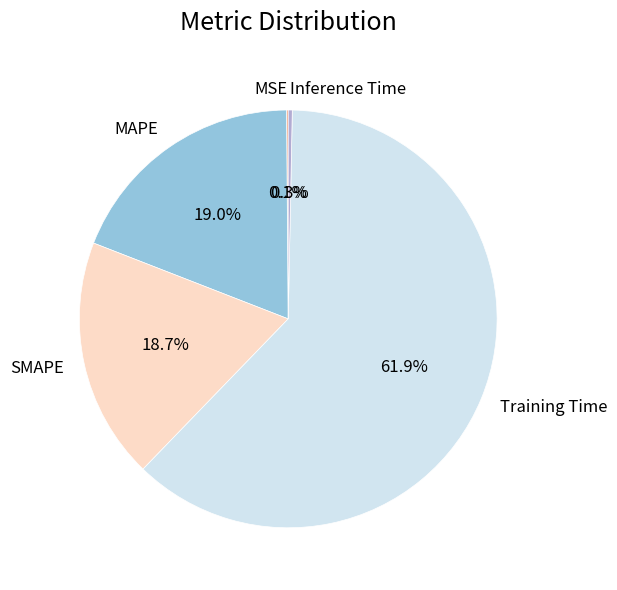

What is the majority slice?

Training Time